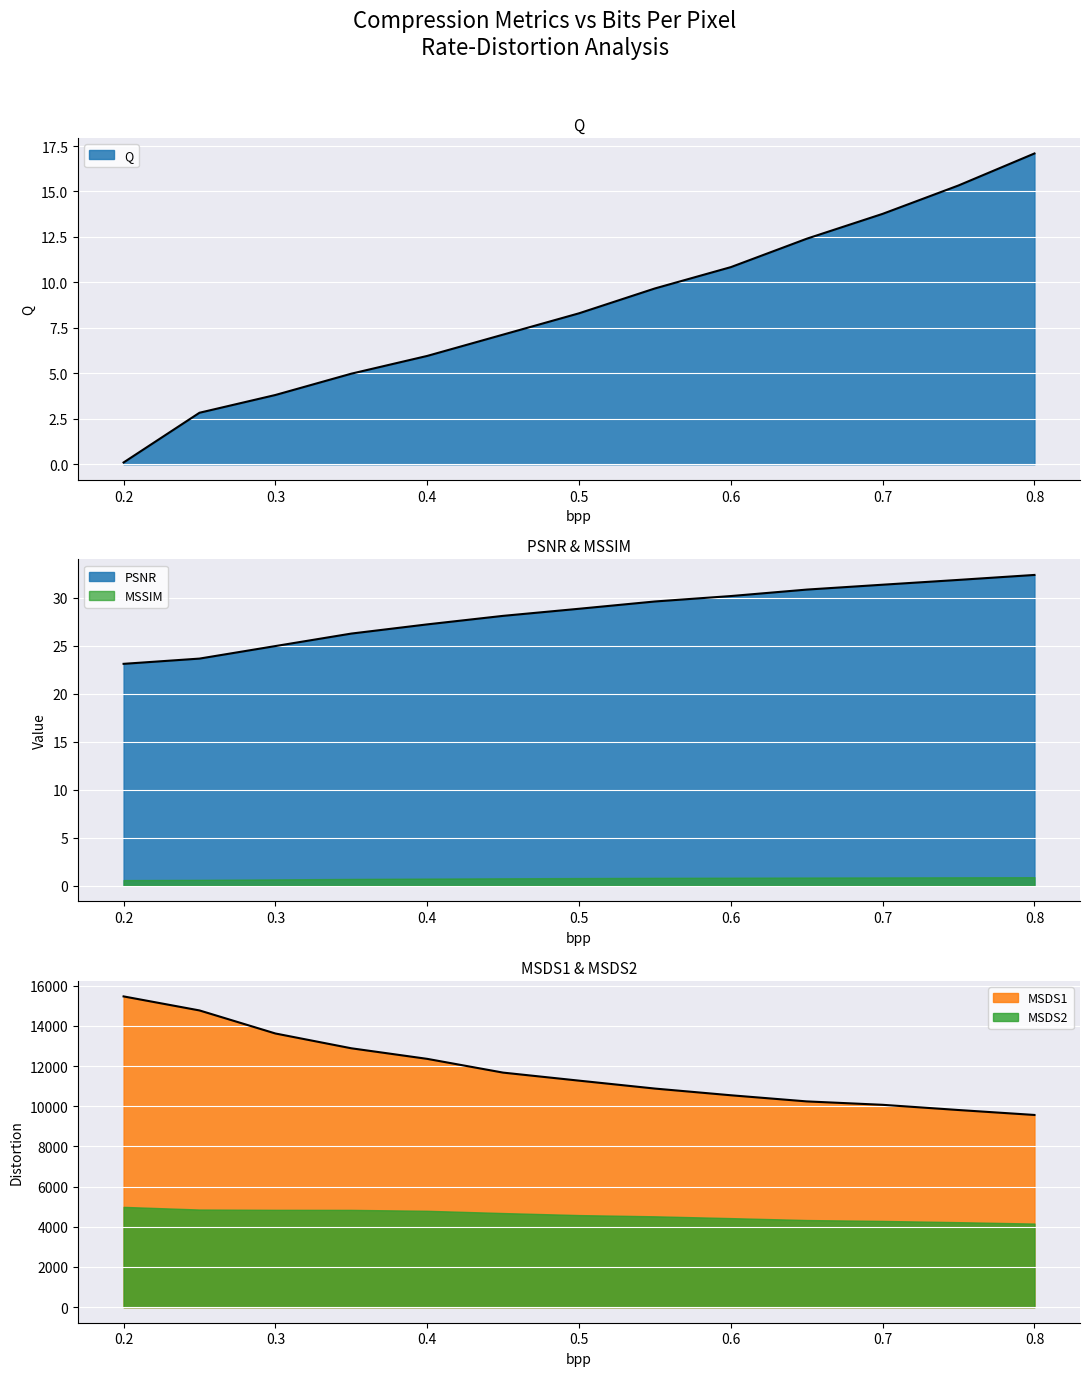

How many lines are shown in the chart?

3